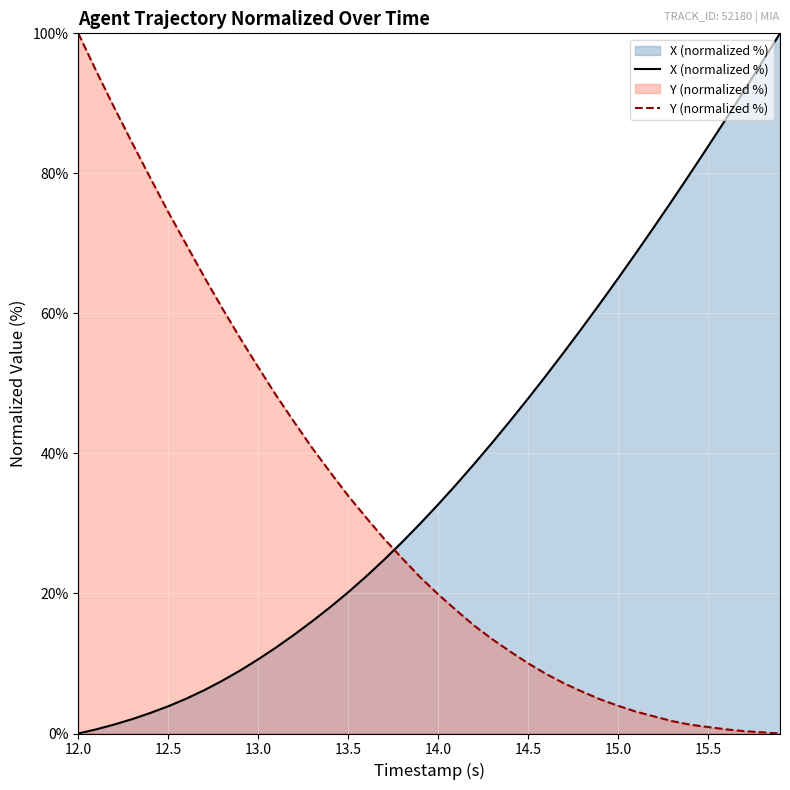

What is the greatest value displayed?

100.0